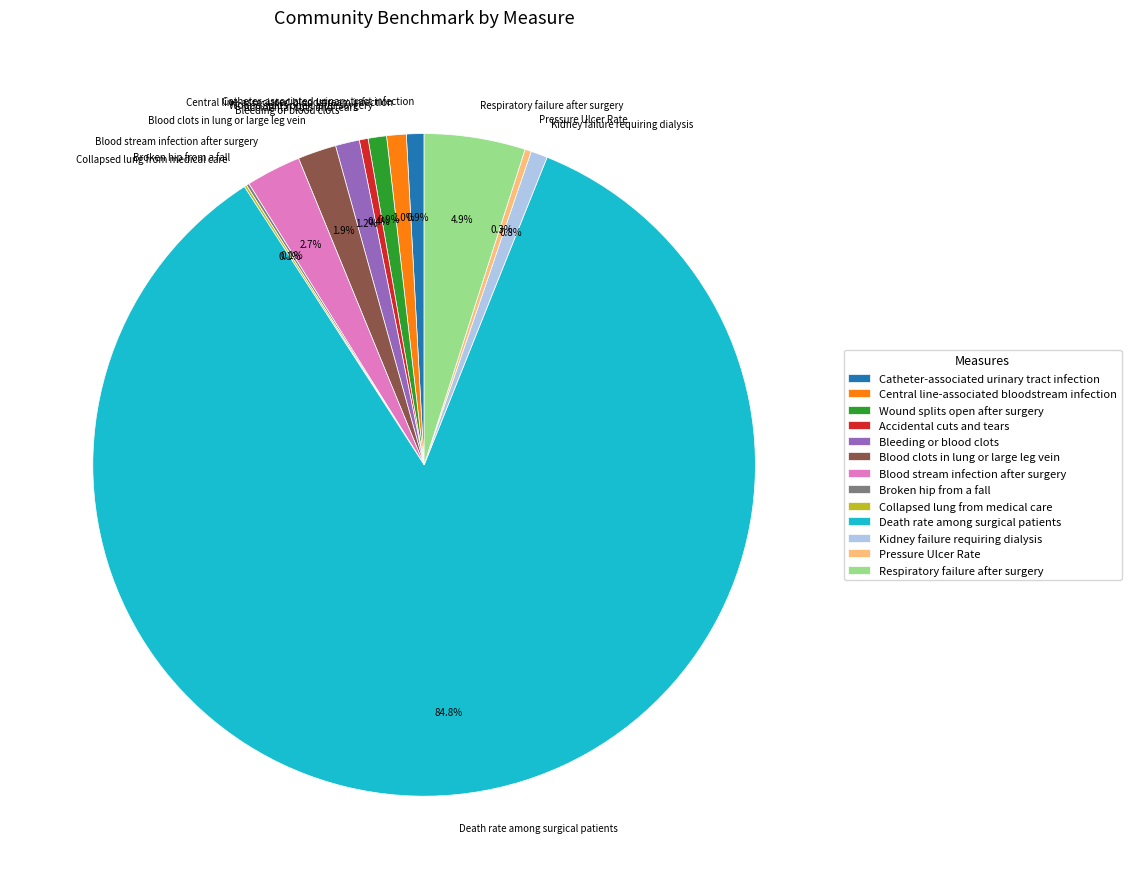

Does Death rate among surgical patients account for over 50% of the chart?

Yes